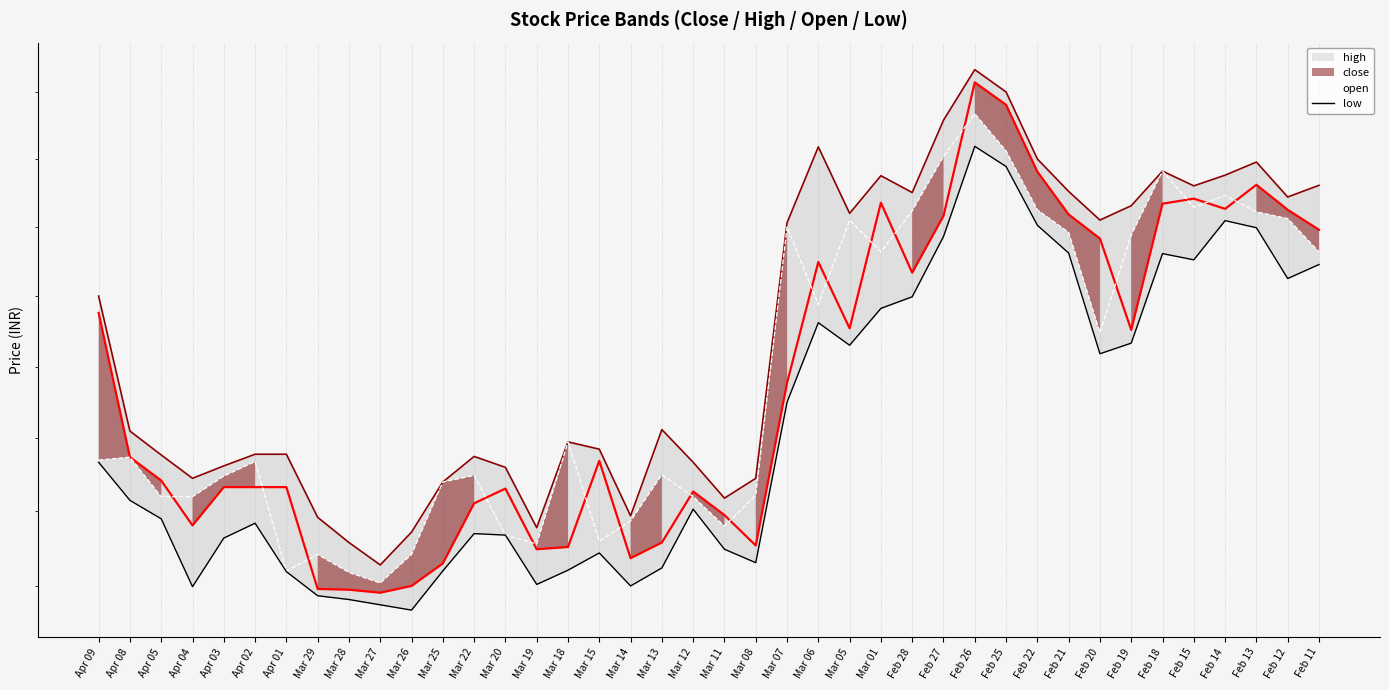

The open series shows 130.1 at Mar 20. True or false?

False